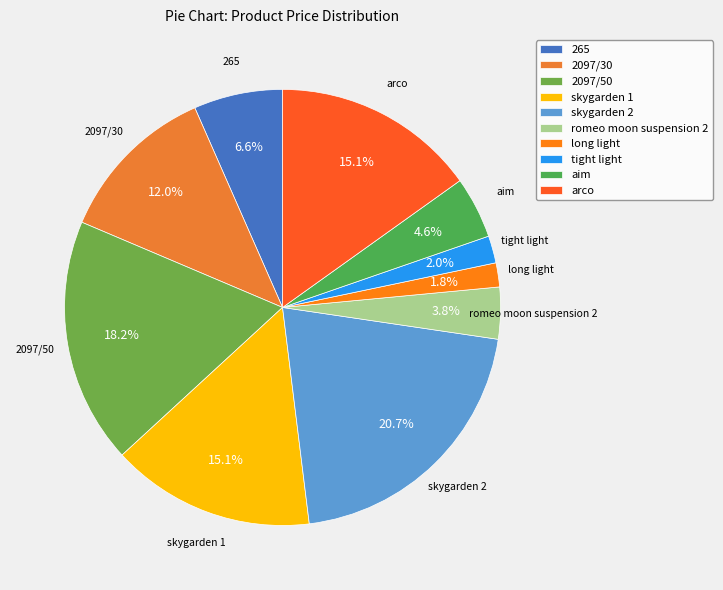

Is the sum of aim and 265 greater than half?

No